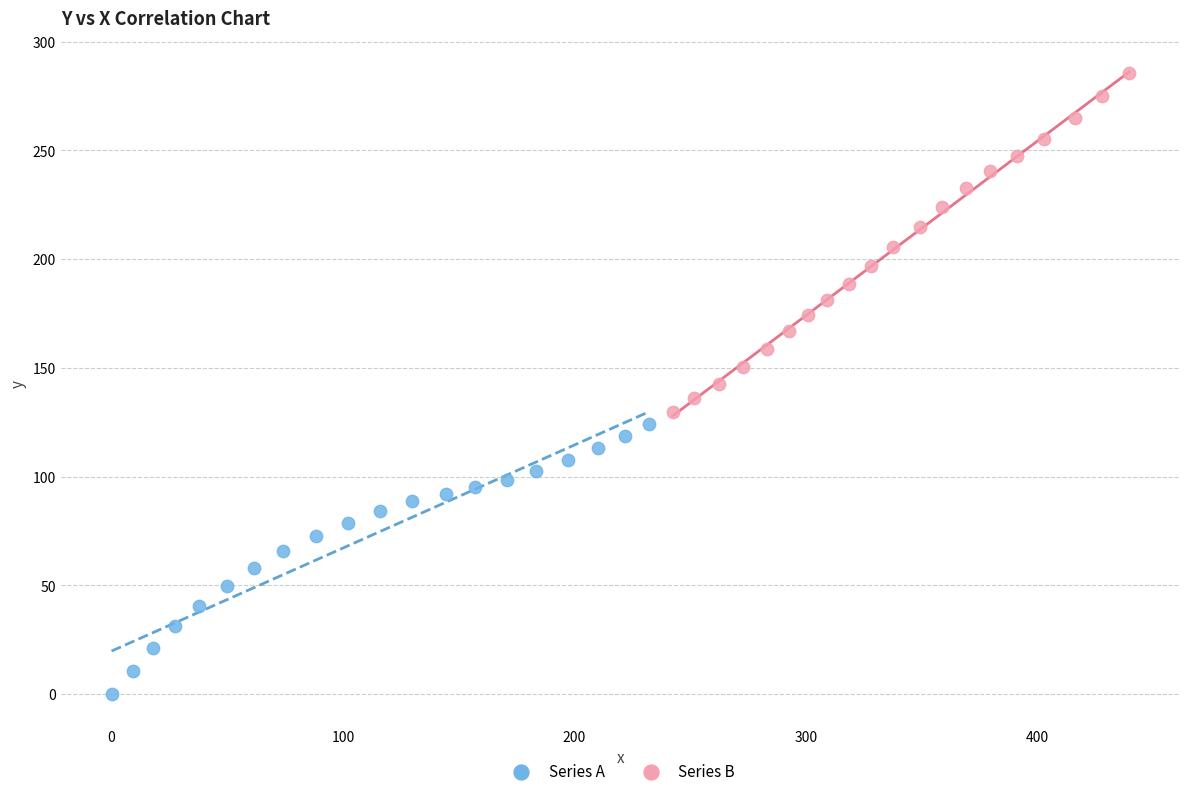

Which series contains the lowest Y value?

Series A